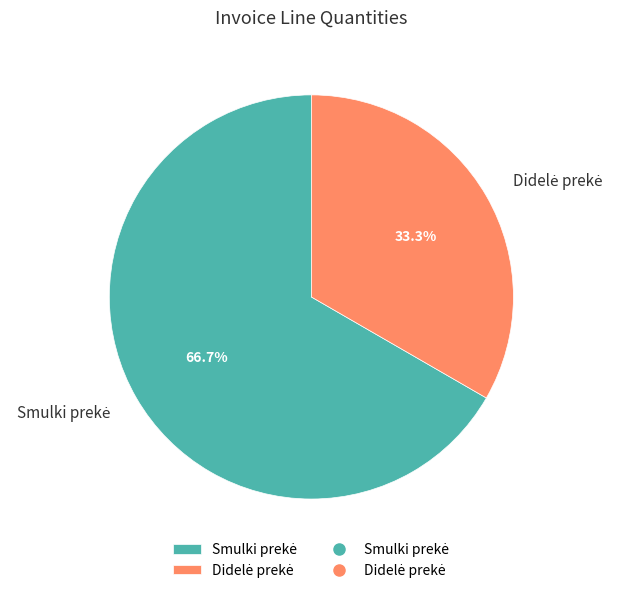

Is there any slice that represents more than half of the pie?

Yes